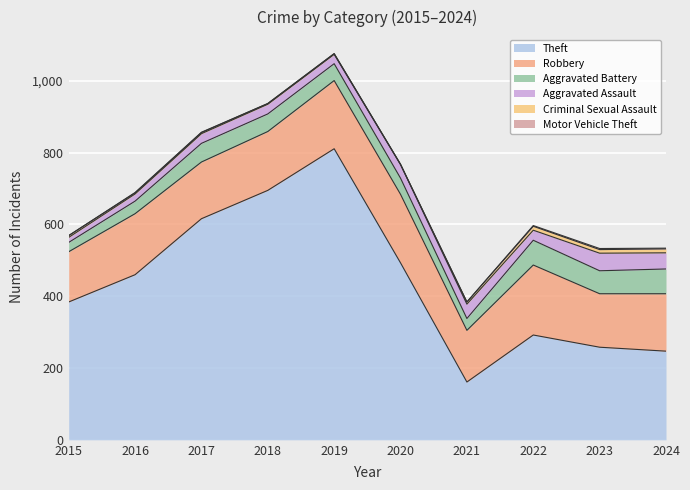

Reading left to right, list all the values displayed in this chart.

Theft: 2015=384	2016=460	2017=616	2018=695	2019=811	2020=493	2021=161	2022=292	2023=258	2024=247
Robbery: 2015=140	2016=170	2017=158	2018=164	2019=190	2020=191	2021=144	2022=195	2023=149	2024=160
Aggravated Battery: 2015=26	2016=35	2017=52	2018=49	2019=47	2020=45	2021=33	2022=69	2023=64	2024=69
Aggravated Assault: 2015=14	2016=20	2017=27	2018=27	2019=26	2020=38	2021=40	2022=28	2023=49	2024=45
Criminal Sexual Assault: 2015=5	2016=3	2017=3	2018=2	2019=2	2020=0	2021=6	2022=11	2023=10	2024=11
Motor Vehicle Theft: 2015=0	2016=1	2017=1	2018=0	2019=0	2020=1	2021=0	2022=2	2023=3	2024=2